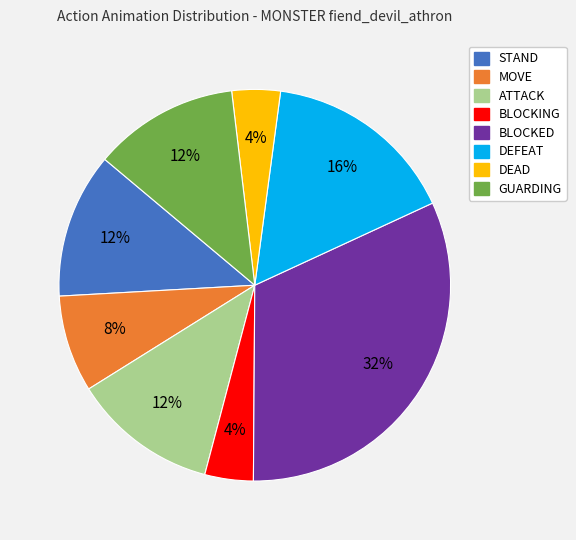

Combined, do STAND and BLOCKED account for over 50%?

No